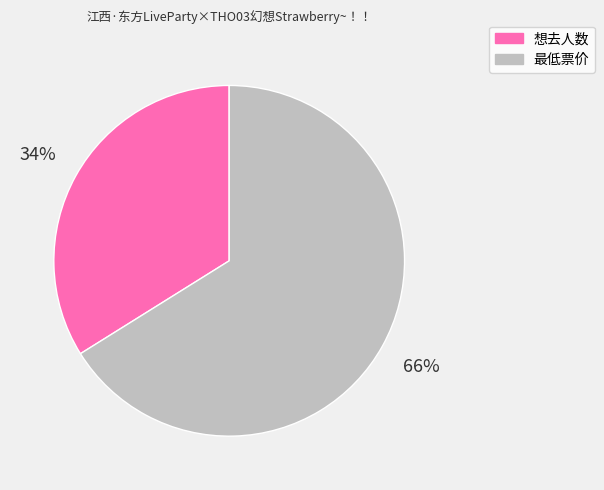

Do 想去人数 and 最低票价 together represent more than half of the pie?

Yes